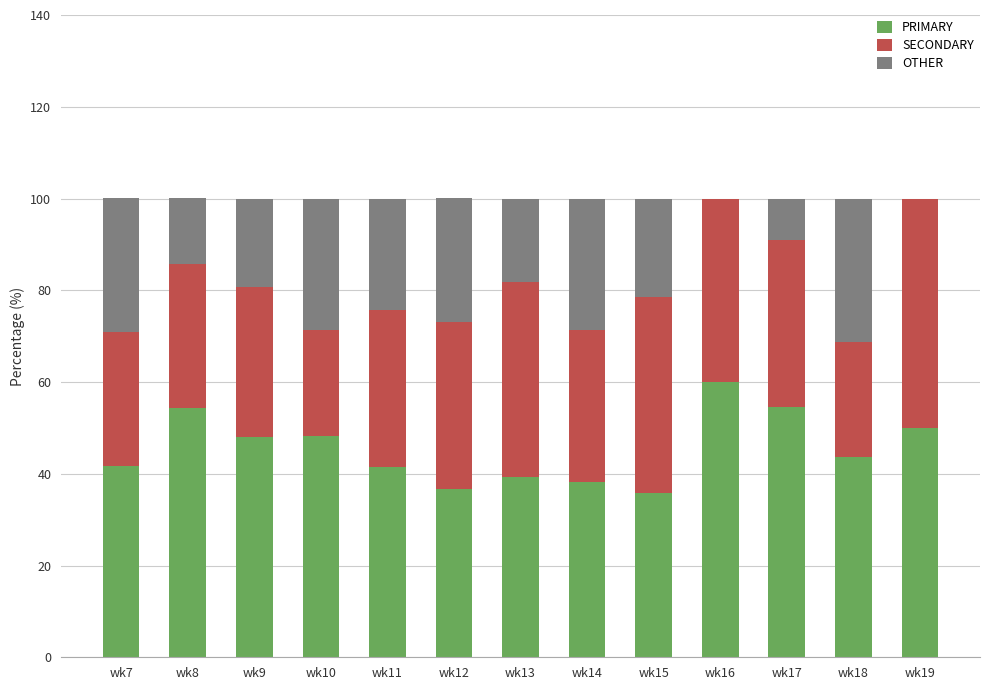

The PRIMARY series shows 79.7 at wk19. True or false?

False